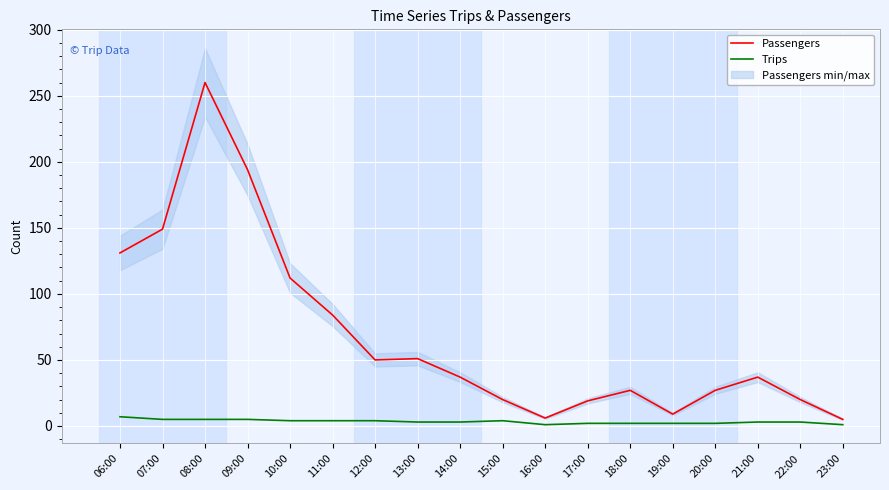

In Trips, how many points are lower than both neighbors (excluding endpoints)?

1